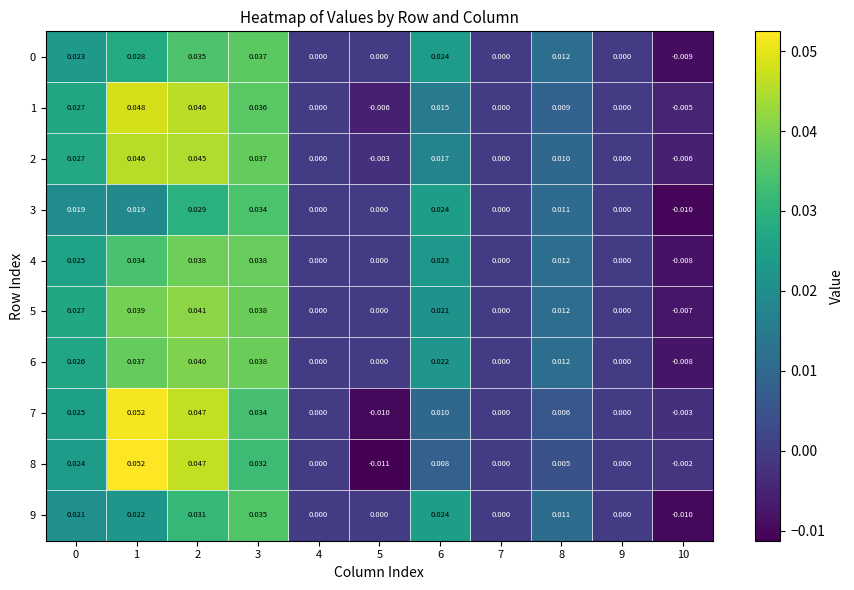

Is the value of 9 at 9 greater than the value of 4 at 8?

No